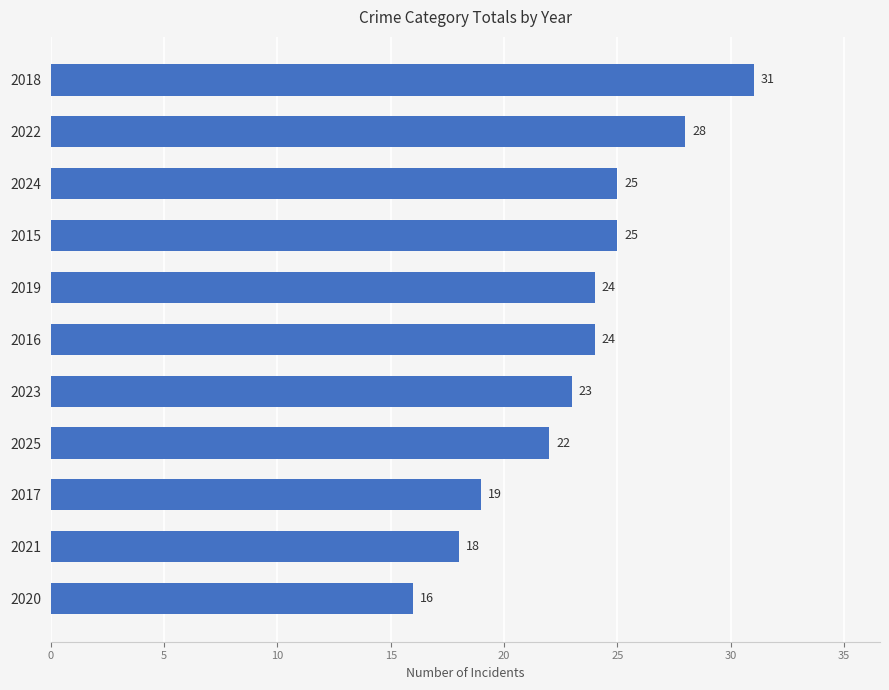

The chart shows a value of 28 at 2022. True or false?

True